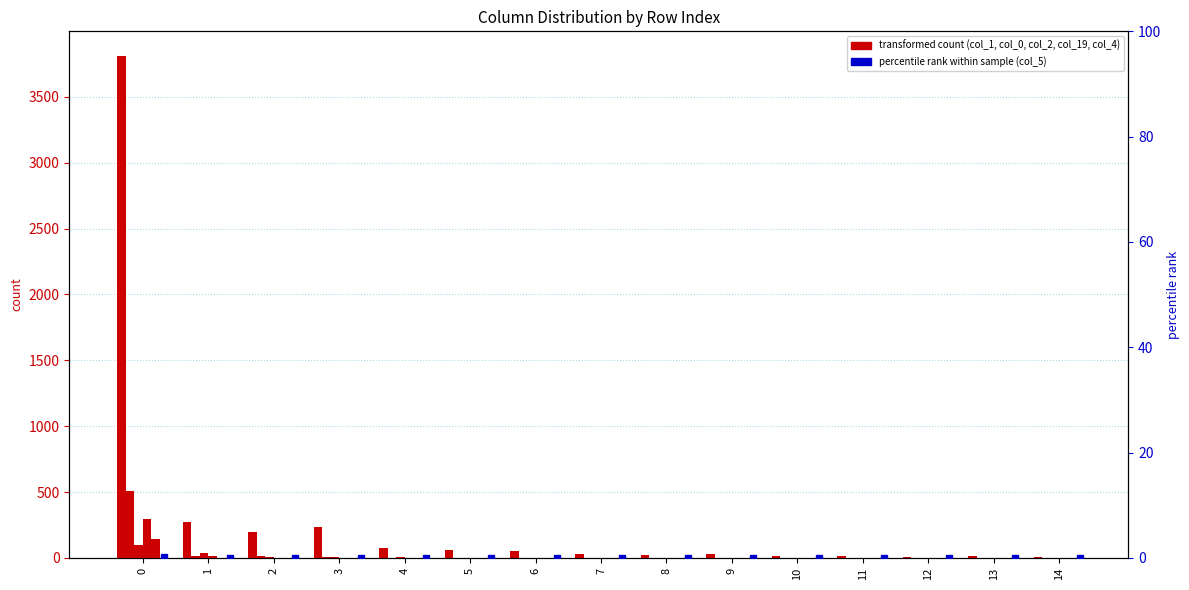

The value of col_2 at 14 is 48.9. True or false?

False